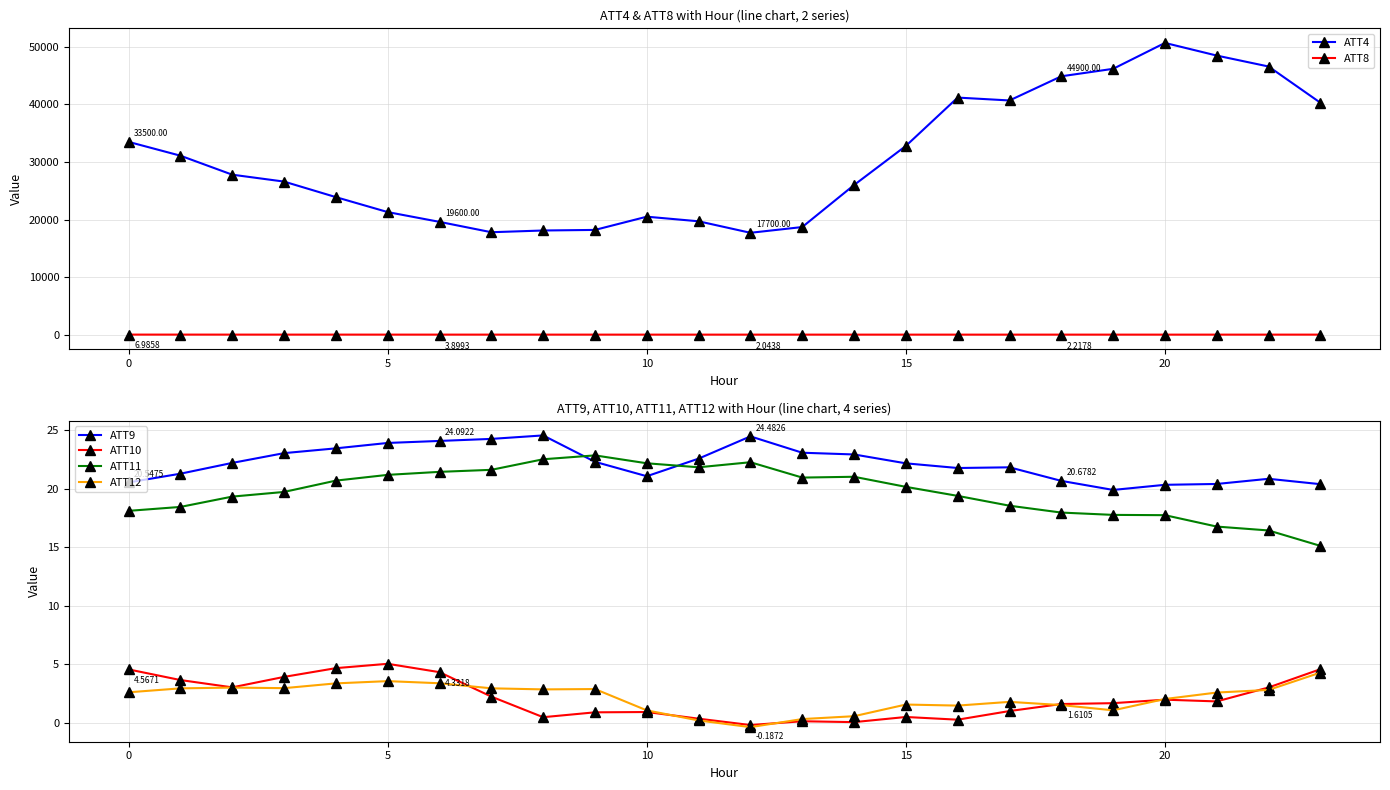

In ATT11, how many points are higher than both neighbors (excluding endpoints)?

3